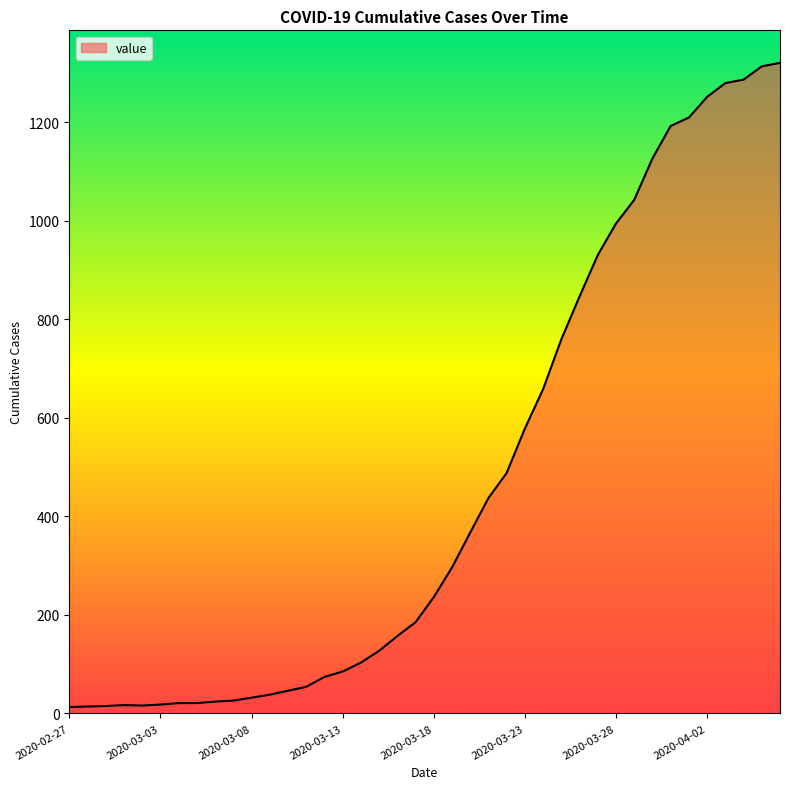

Is this an area chart (filled region under the line)?

Yes